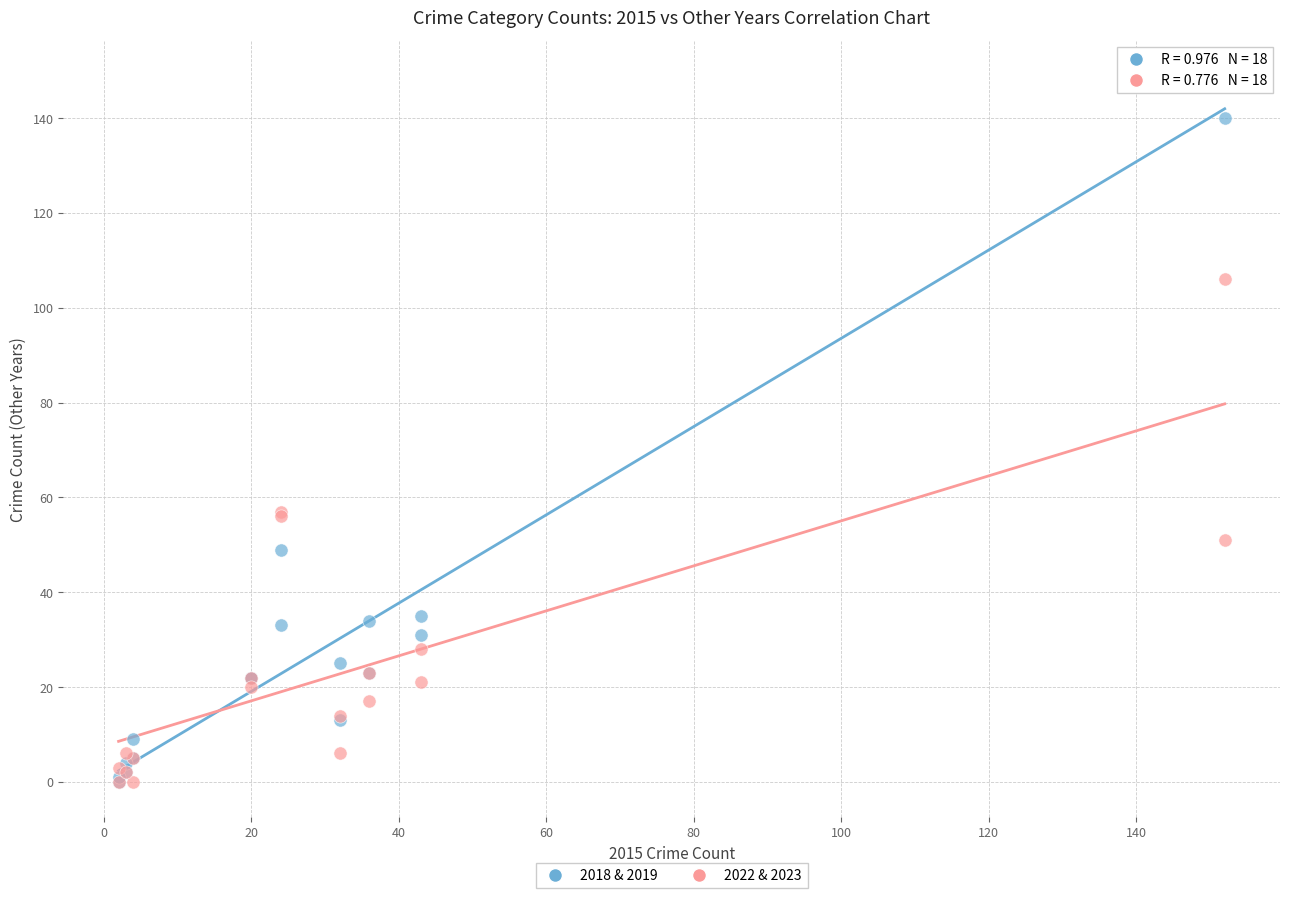

What are all the series names shown in the legend?

2018 & 2019, 2022 & 2023